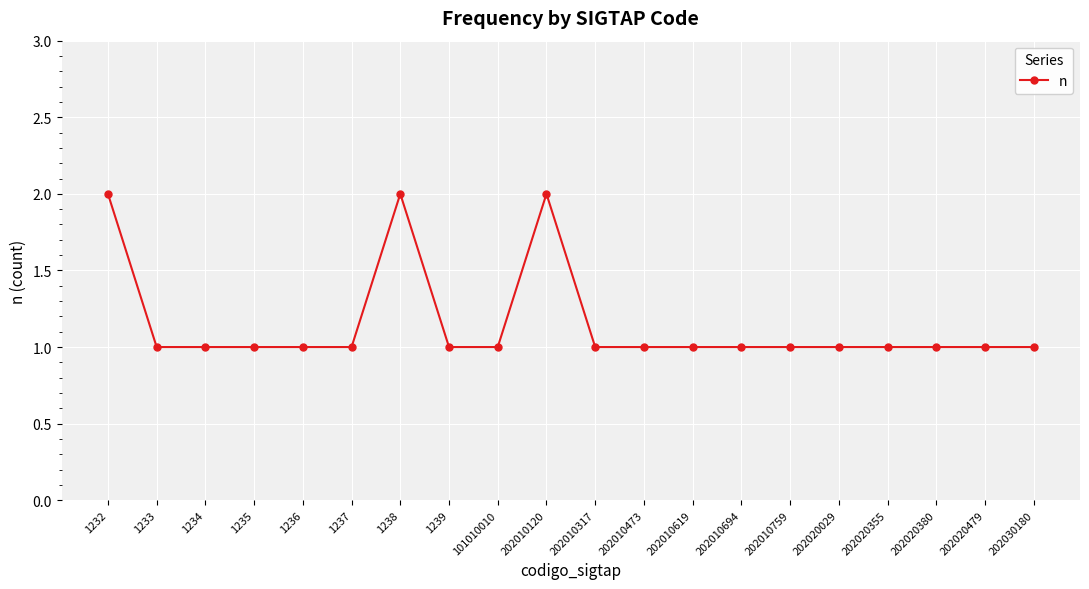

What is the value of the 8th point from the left?

1